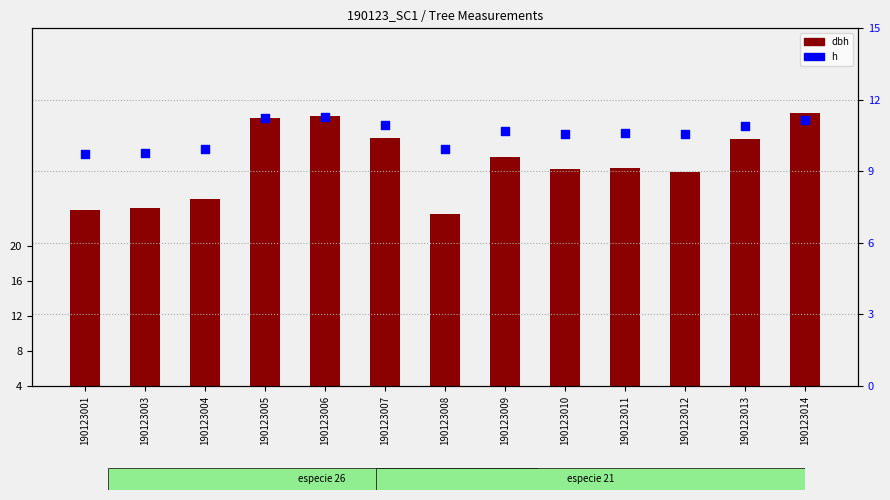

Which series has the largest total across all categories?

dbh